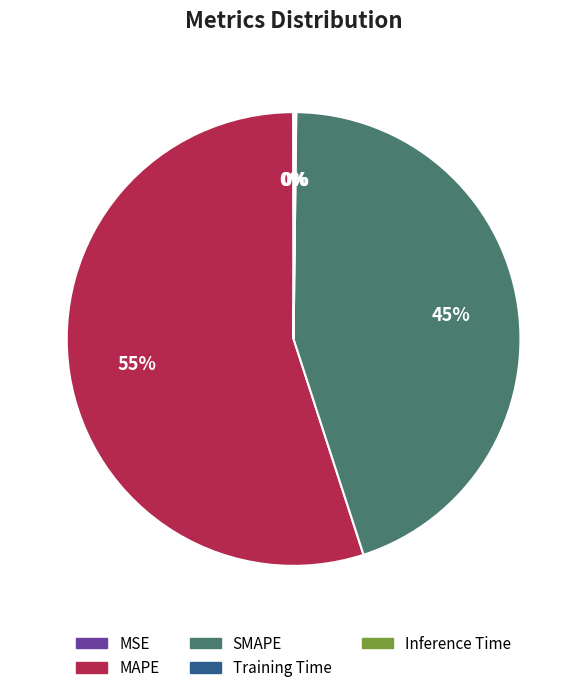

To the nearest percent, what is the average slice percentage?

20%